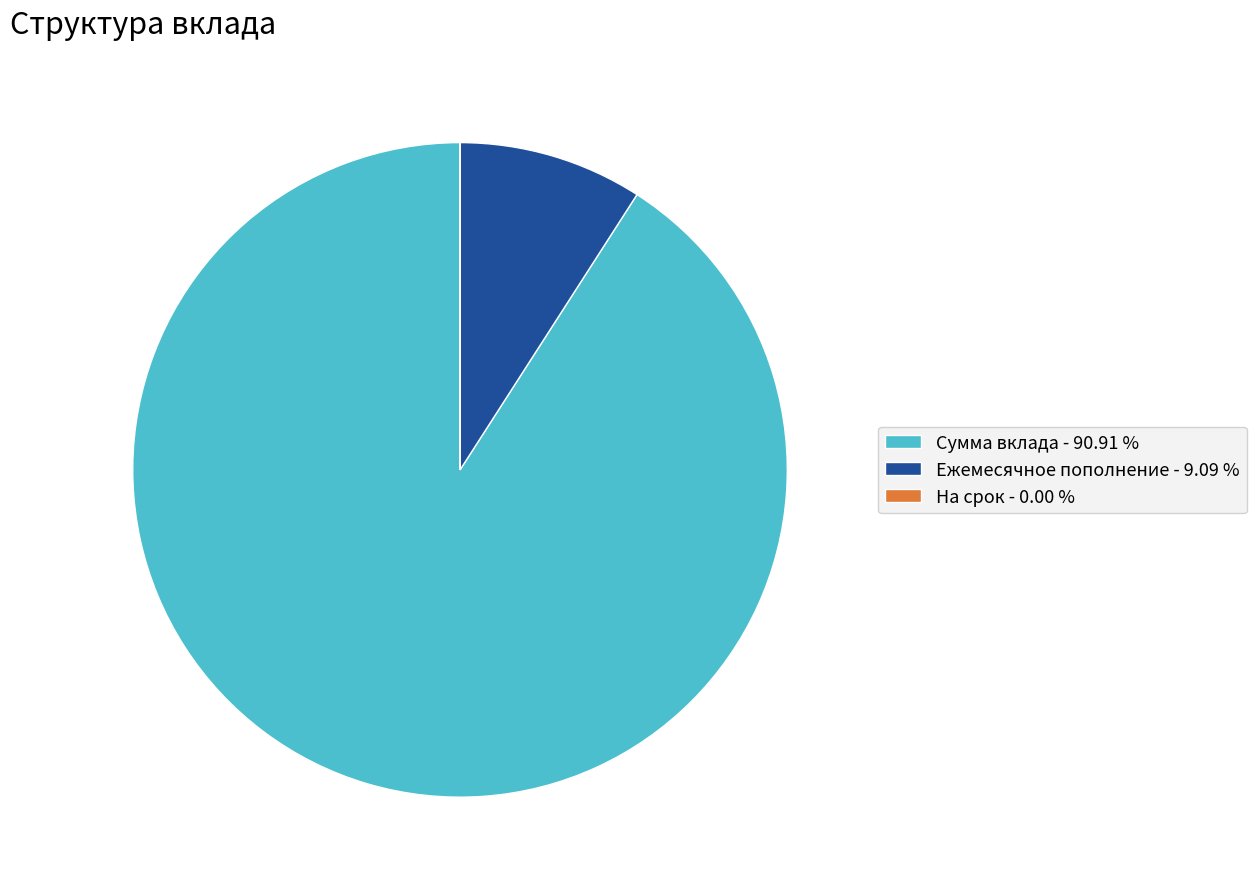

Which has a higher value, Сумма вклада - 90.91 % or Ежемесячное пополнение - 9.09 %?

Сумма вклада - 90.91 %